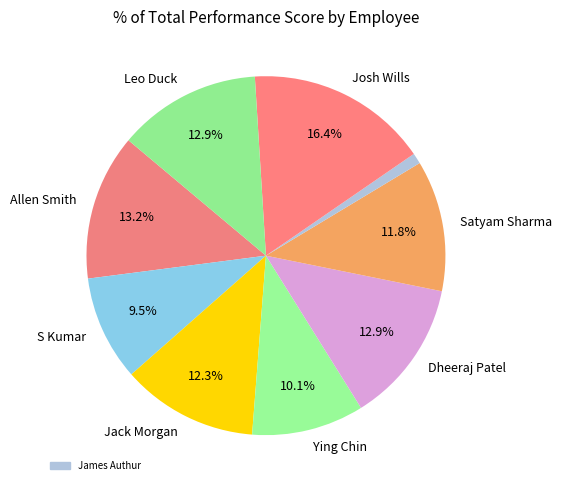

Is there a majority slice in this chart?

No